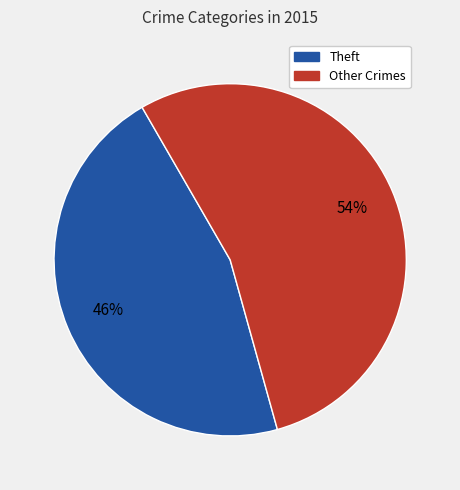

Does any single category account for the majority?

Yes